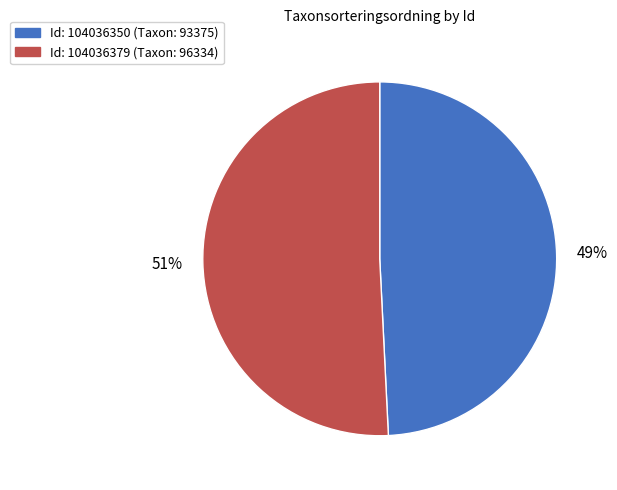

Is there any slice that represents more than half of the pie?

Yes